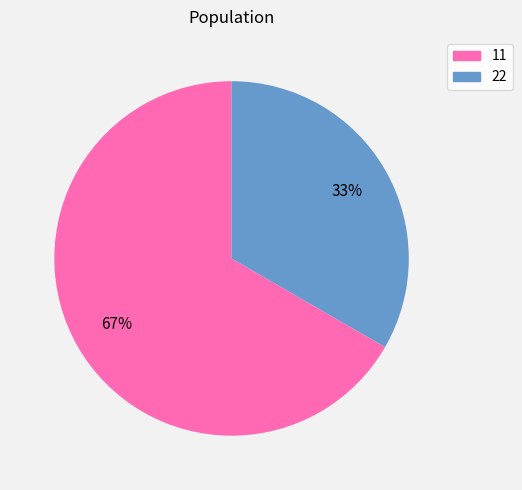

Is there any slice that represents more than half of the pie?

Yes